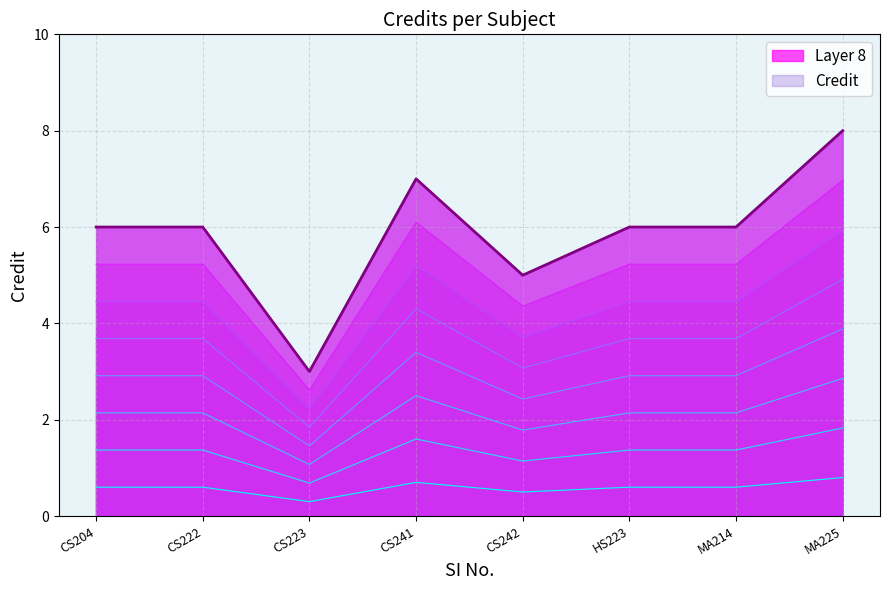

Count the number of data series in this chart.

1